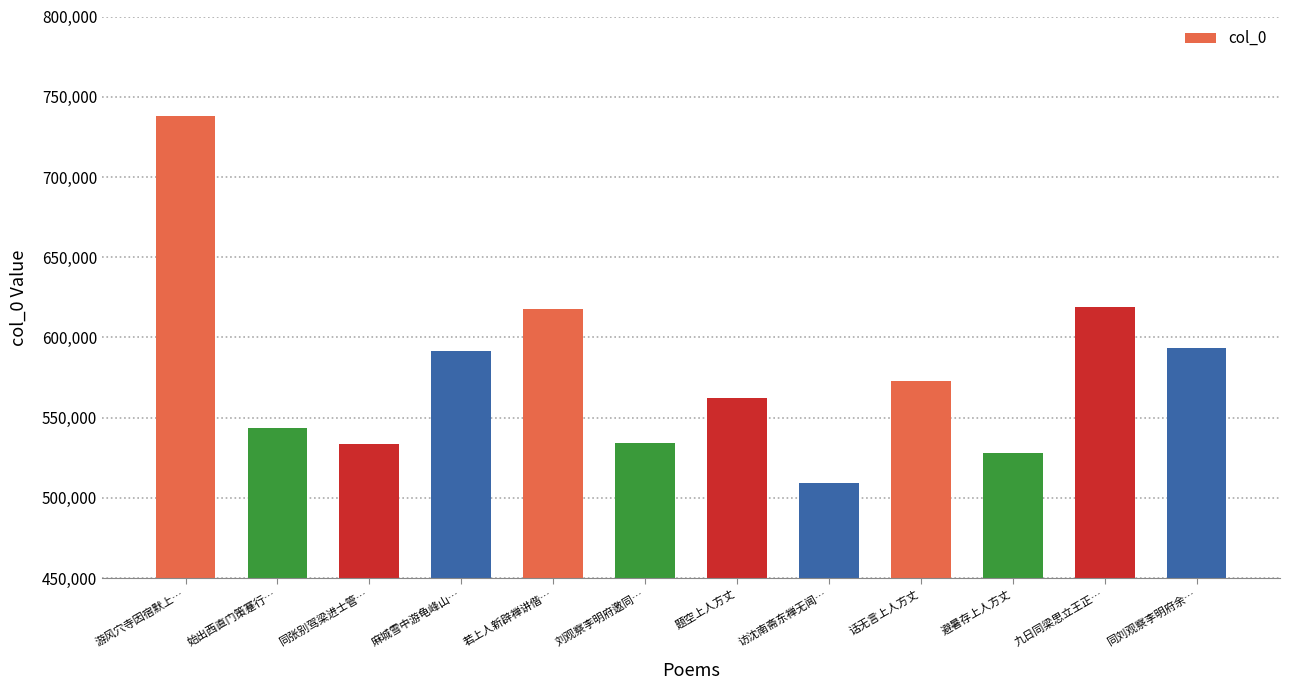

Which has a higher value, 访沈南斋东禅无闻… or 麻城雪中游龟峰山…?

麻城雪中游龟峰山…